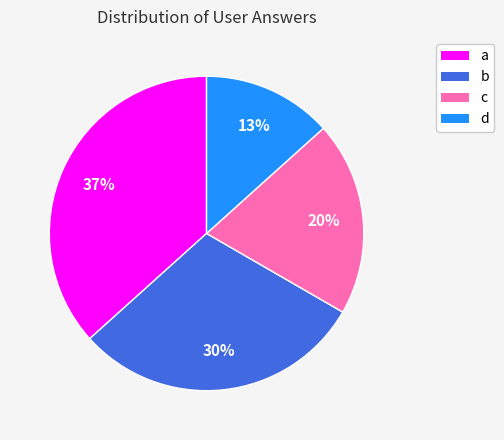

Which slice is the smallest?

d